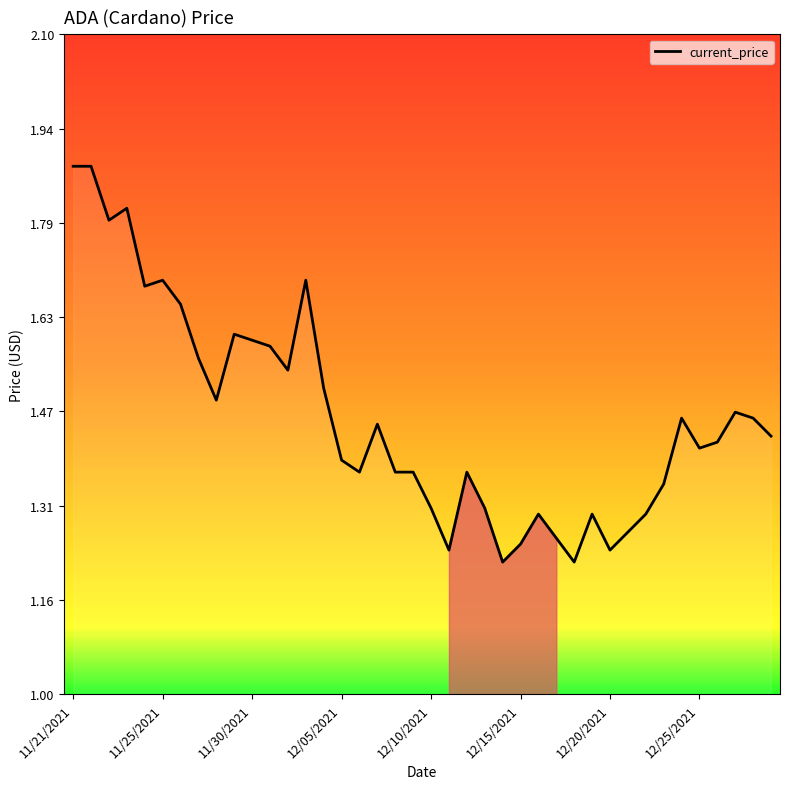

What is the difference between the maximum and minimum values?

0.7